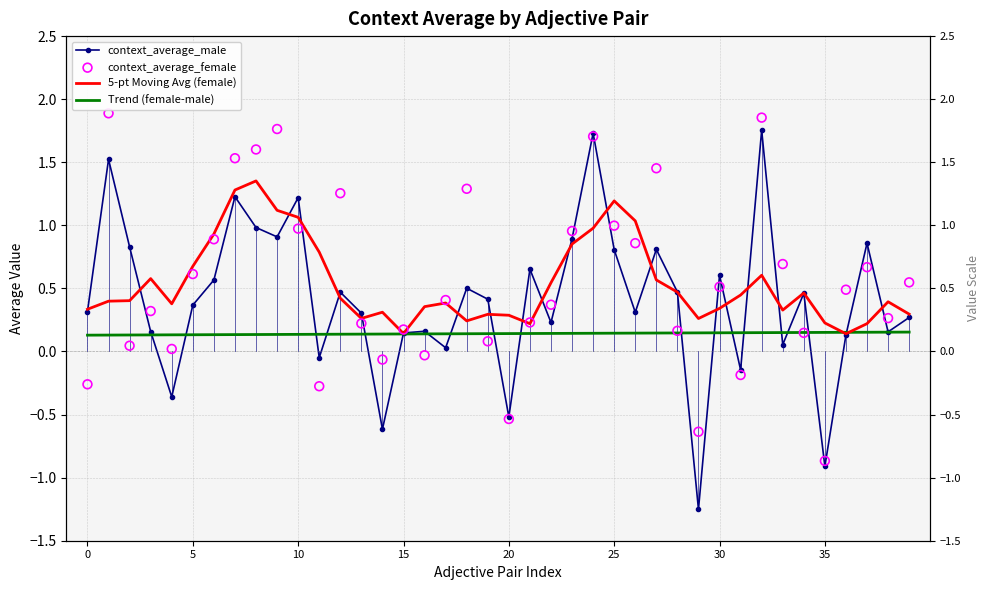

Which series has the widest spread of Y values?

context_average_male